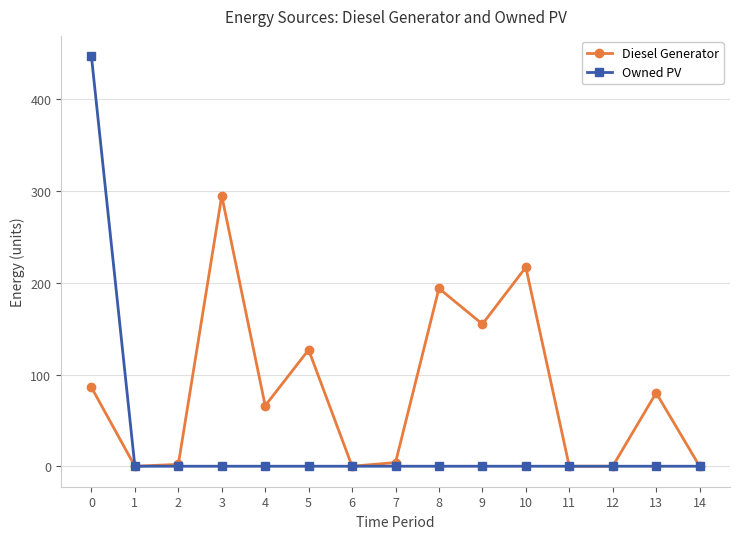

The value of Diesel Generator at 1 is 0.0. True or false?

True